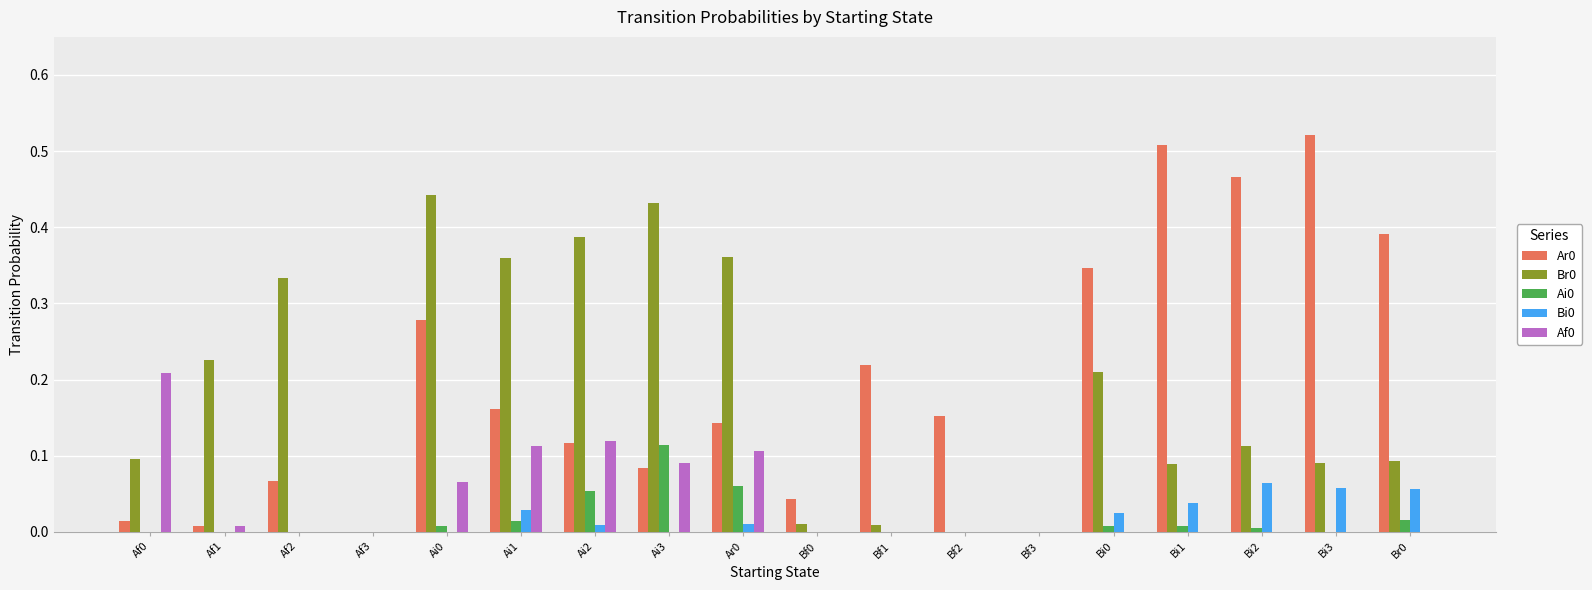

The Br0 series shows -0.3 at Bf3. True or false?

False